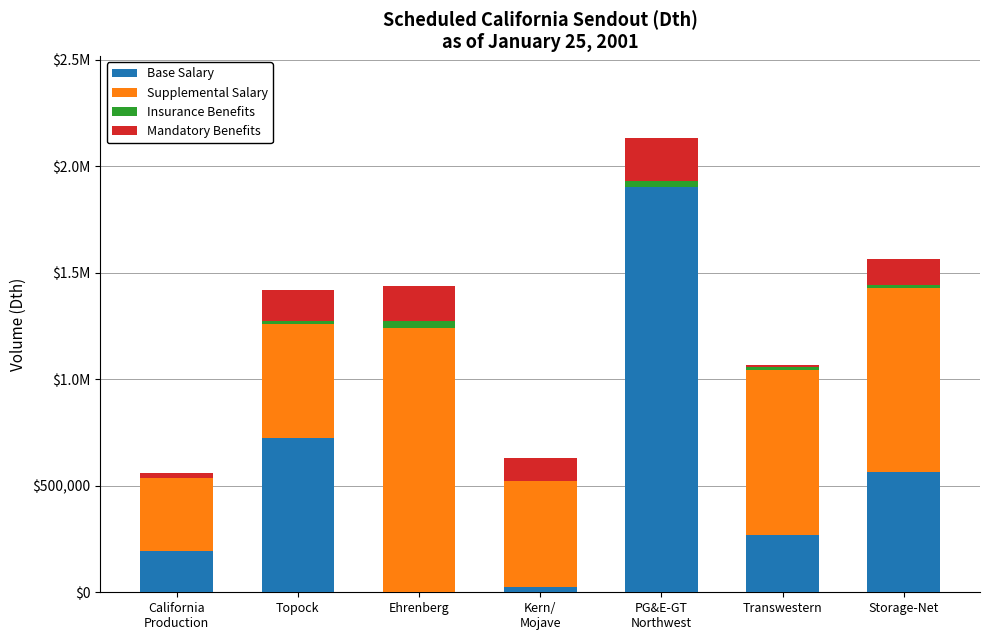

At which label is Base Salary closest to 951400?

Topock